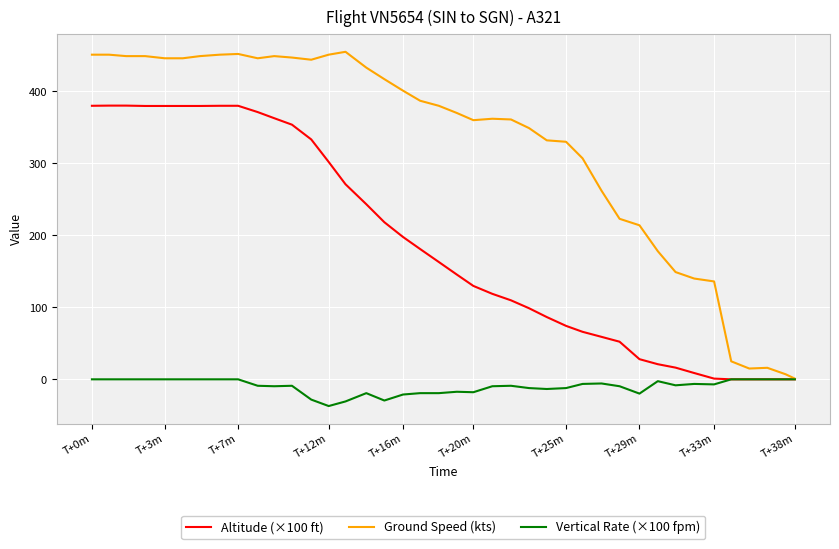

What is the average value of the Ground Speed (kts) series?

322.3